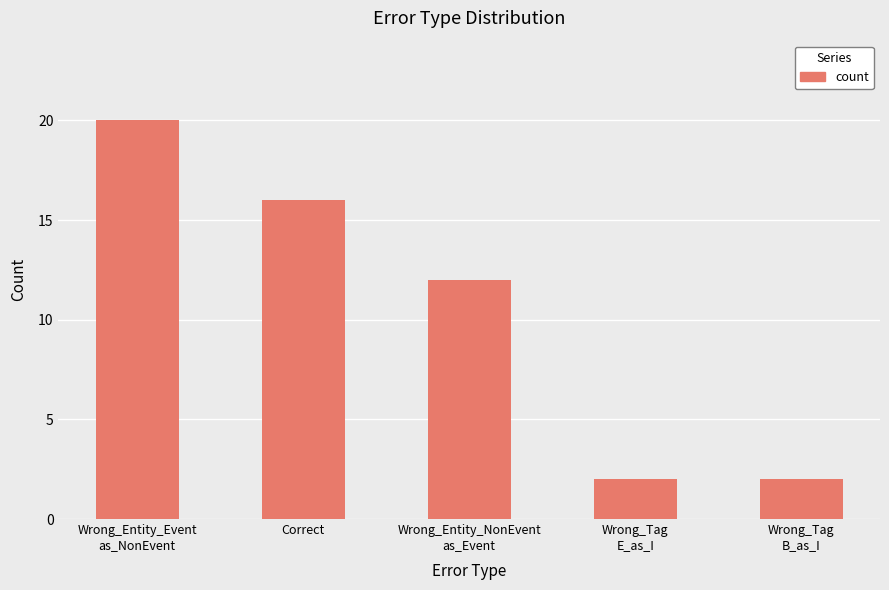

Where is the data nearest to the value 11?

Wrong_Entity_NonEvent
as_Event